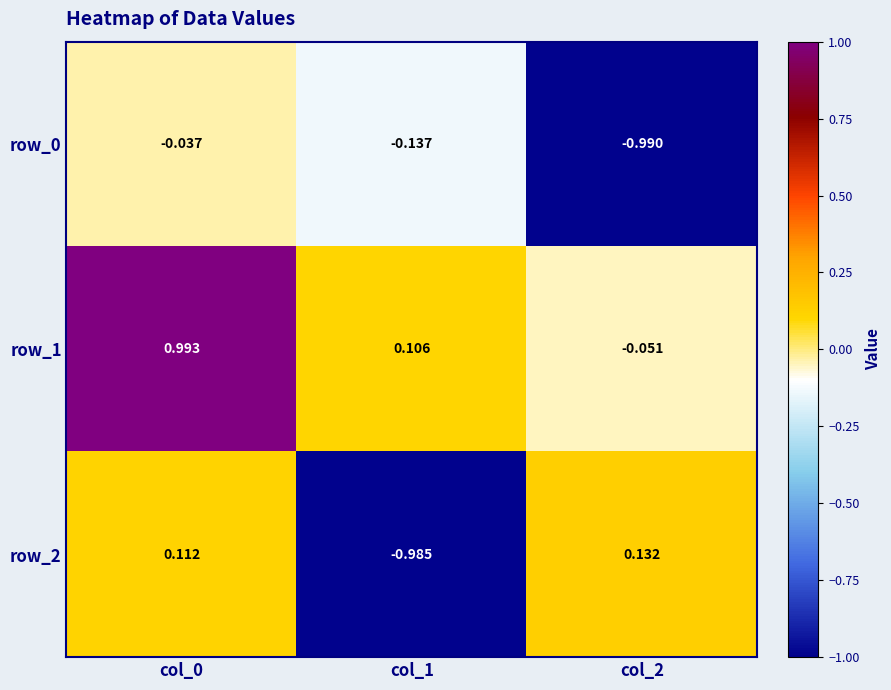

Which category has the lowest value in the row_0 series?

col_2